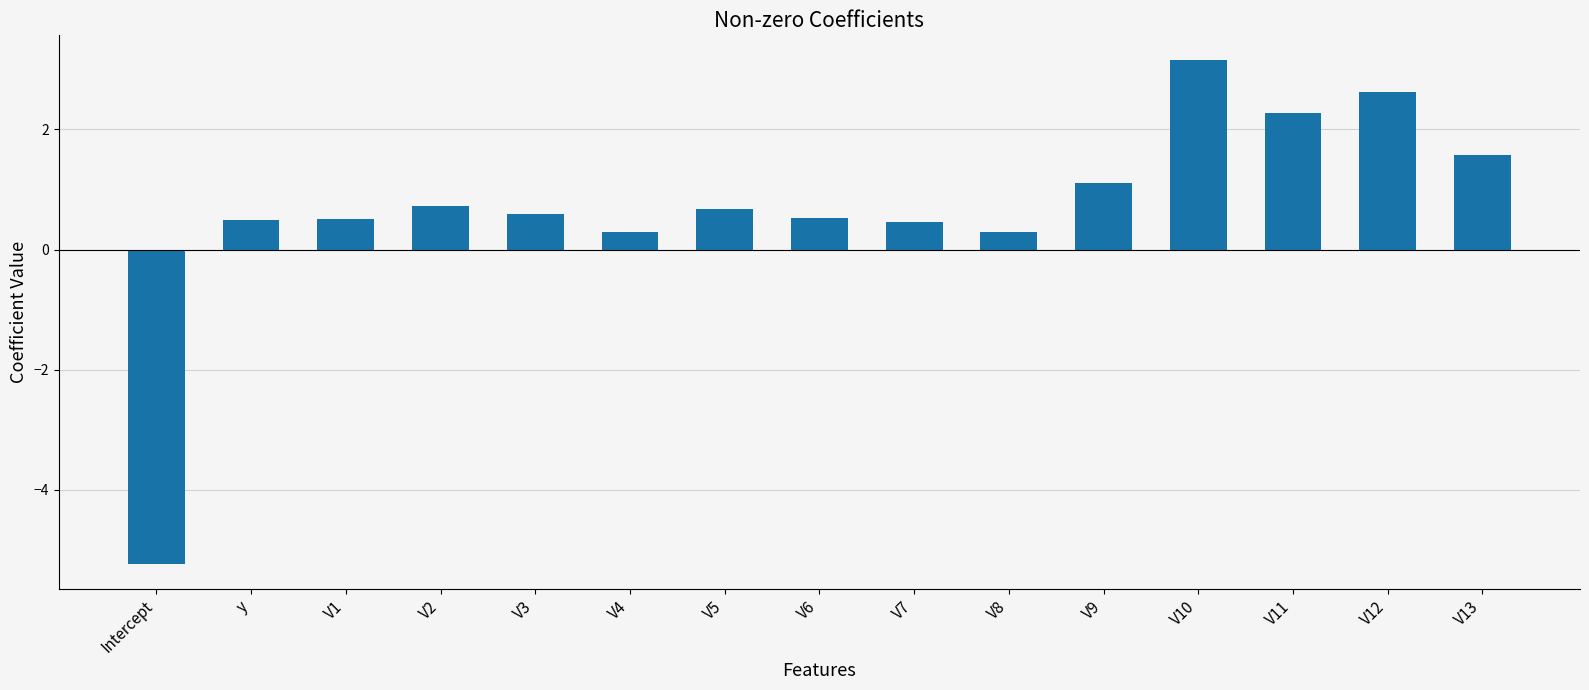

The value at Intercept is -5.2. True or false?

True